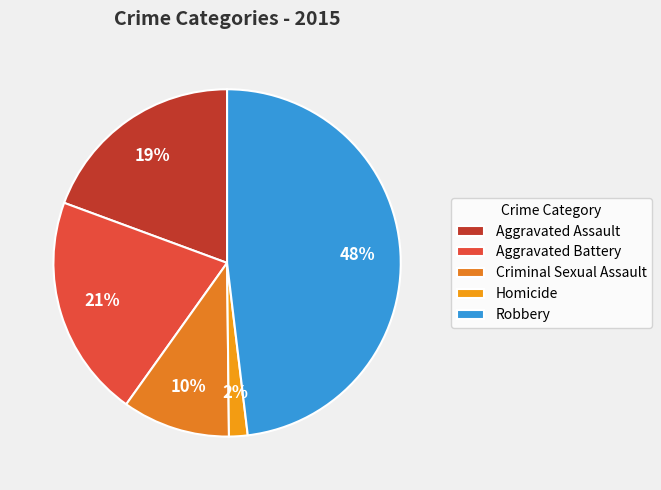

Which category has the biggest portion of the pie?

Robbery